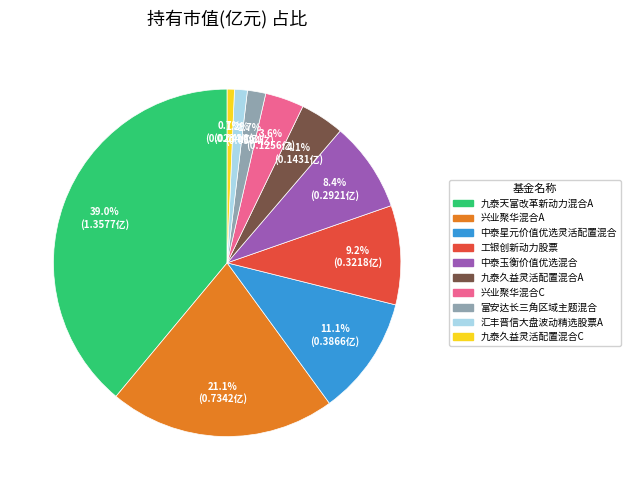

What percentage is NOT represented by 兴业聚华混合A?

78.9%